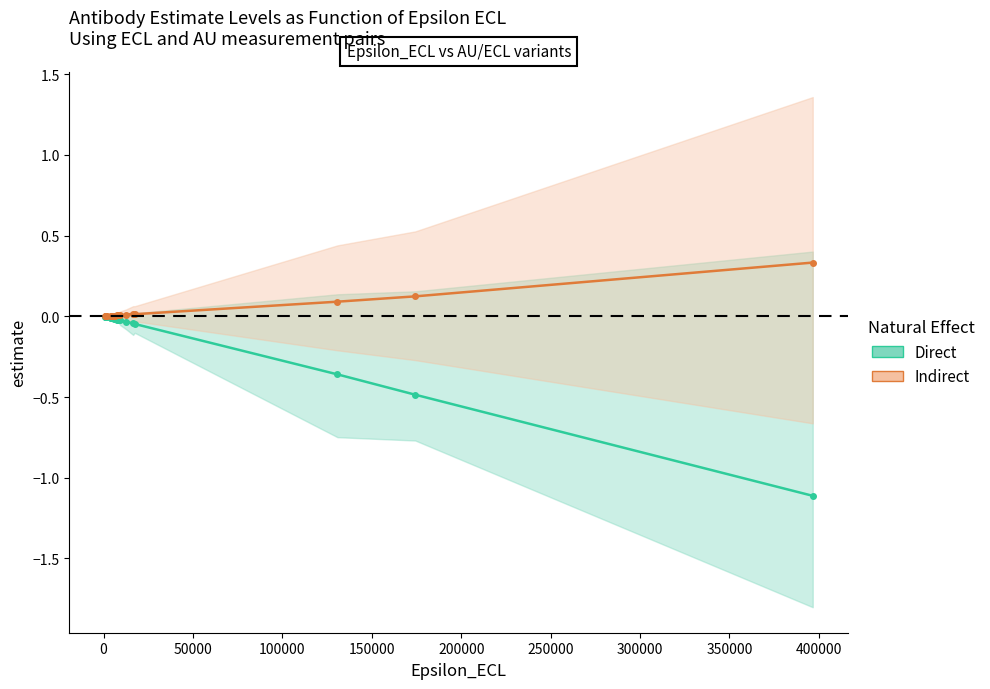

Between 150000 and 400000, which series saw the biggest shift?

Direct